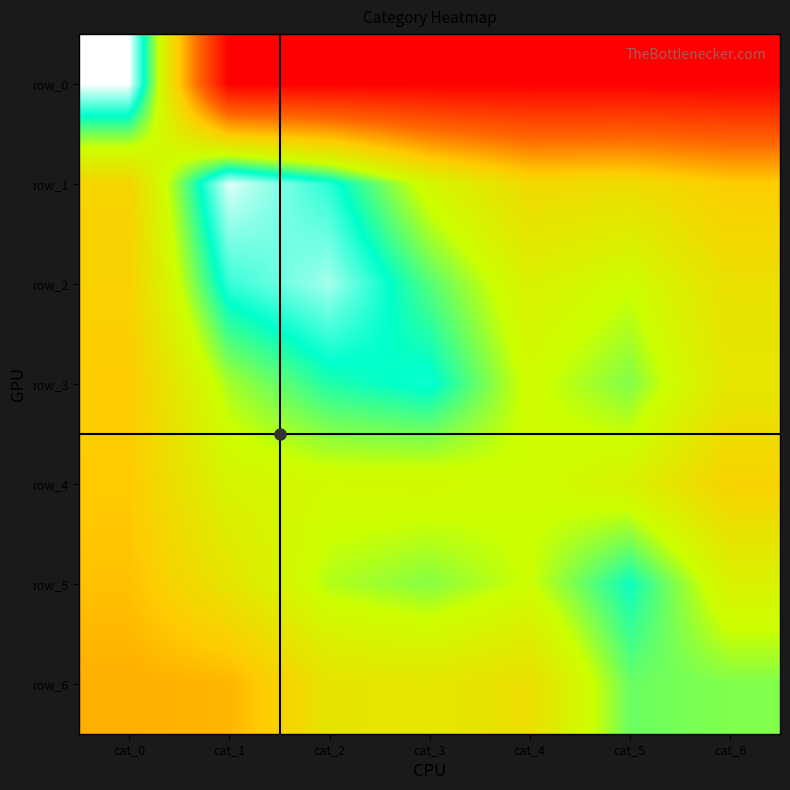

True or false: row_2 has a value of 15.8 at cat_1.

True